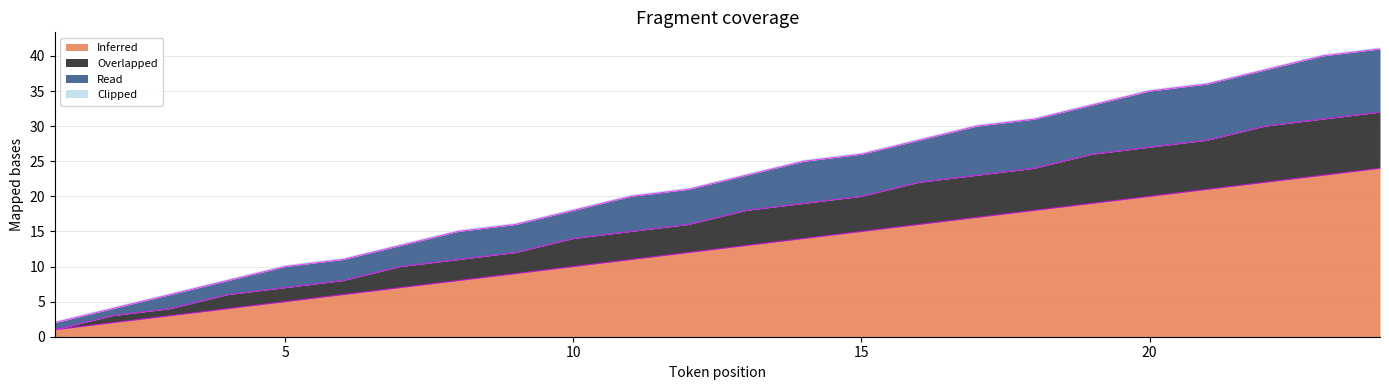

What is the value of the Inferred point at the 19th from the left?

19